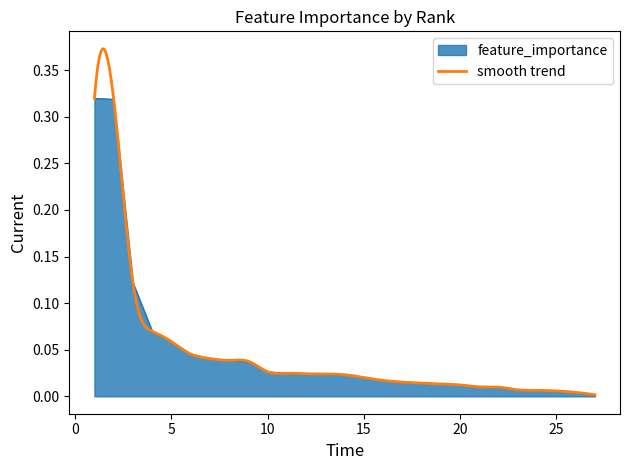

True or false: the data shows 0.0 at 24.

True